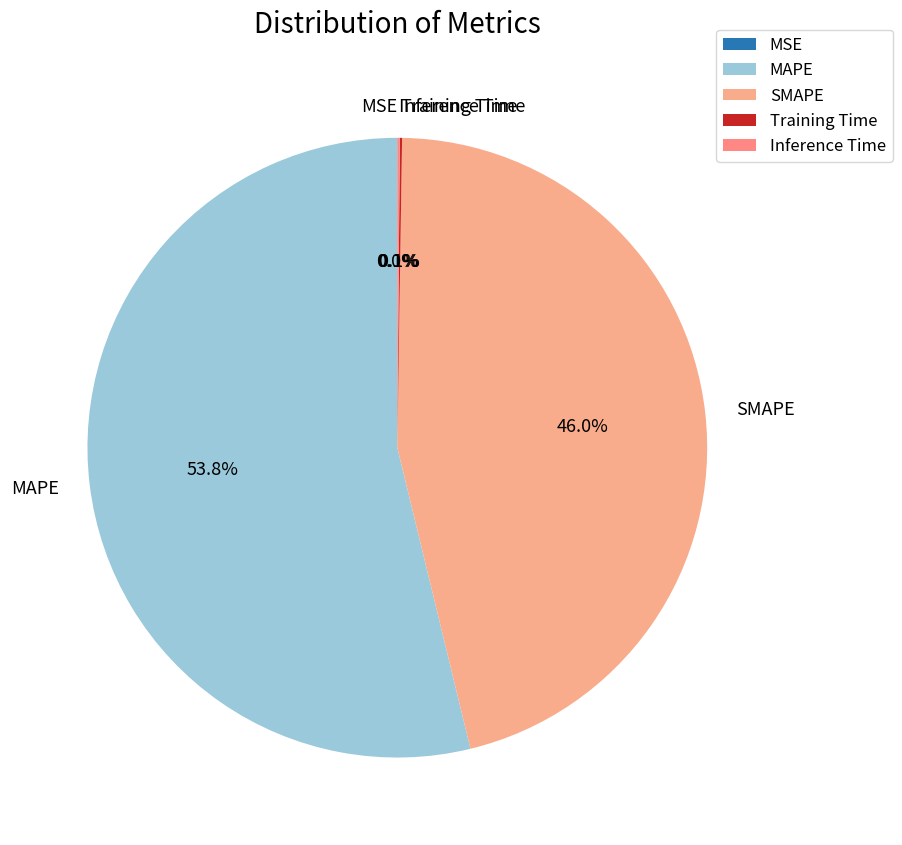

What is the largest slice in the pie chart?

MAPE